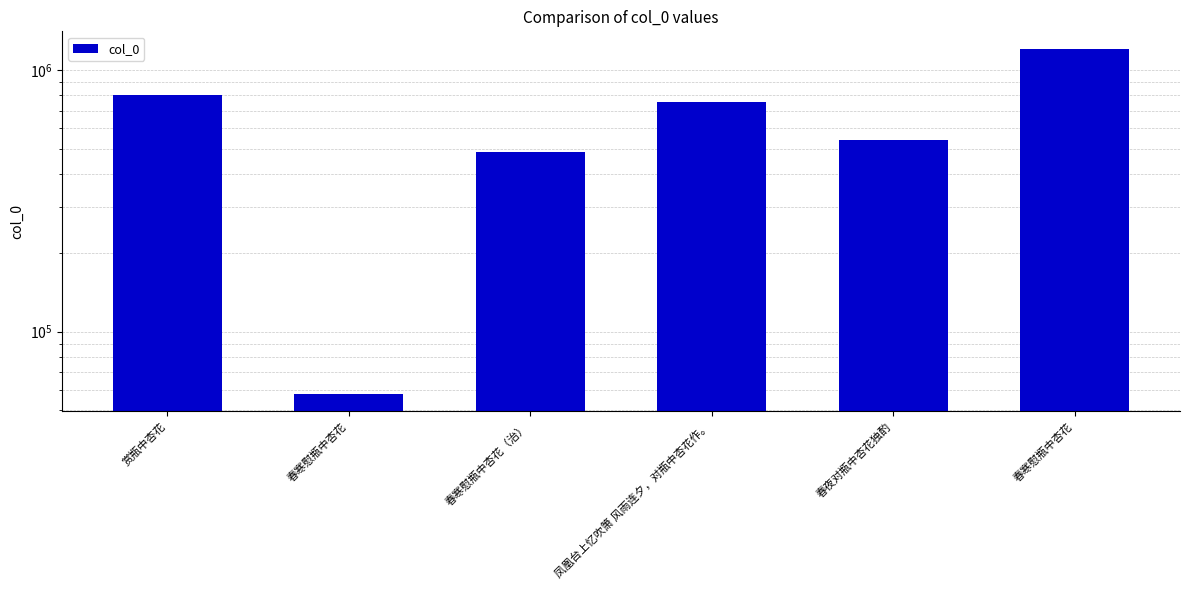

What is the value of the 4th bar from the left?

757906